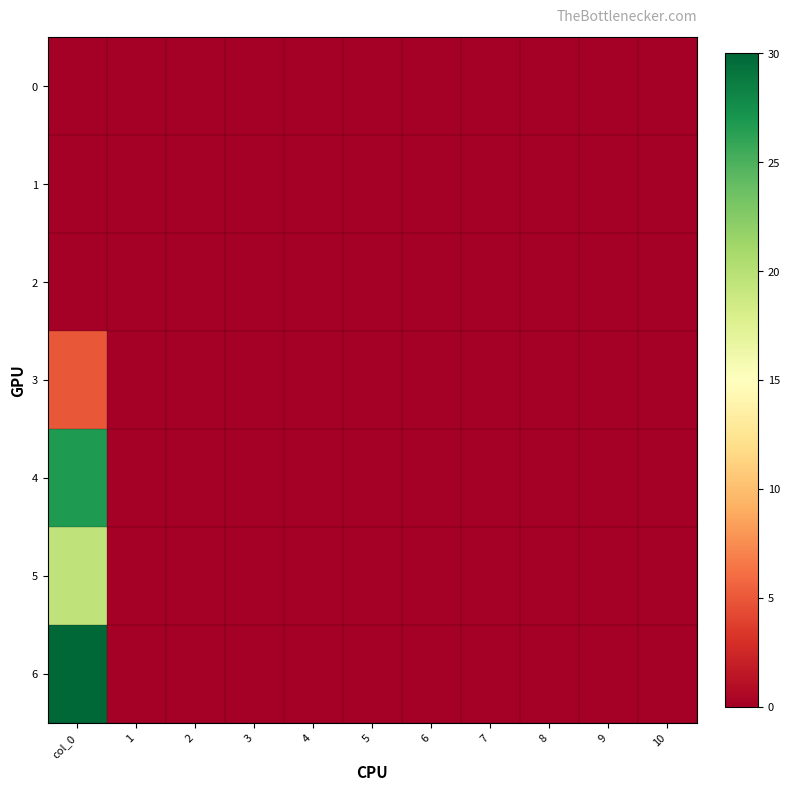

How many categories are shown in the chart?

11